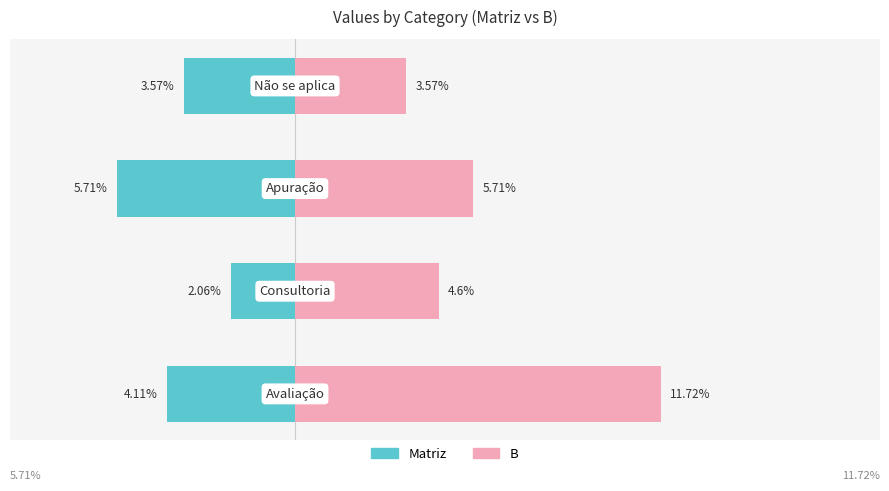

Does the chart contain stacked bars?

No